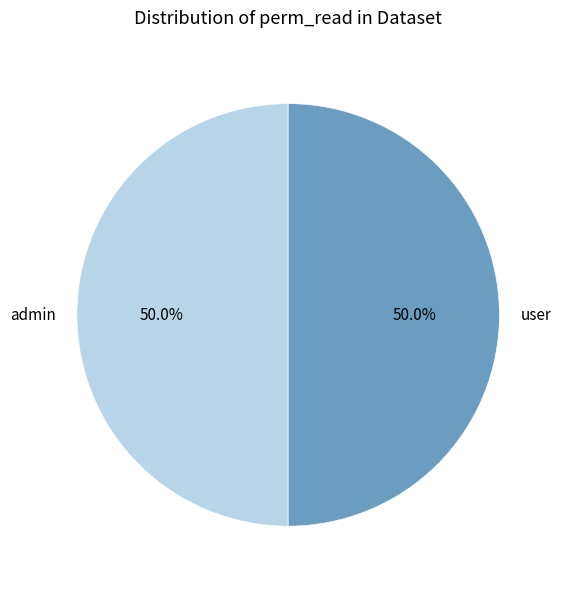

To the nearest percent, what is the average slice percentage?

50%